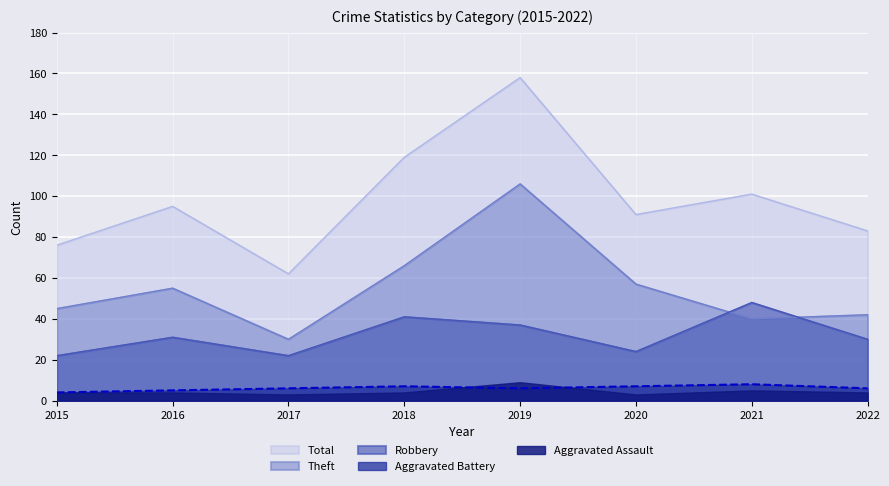

Read the Robbery value at 2021.

48